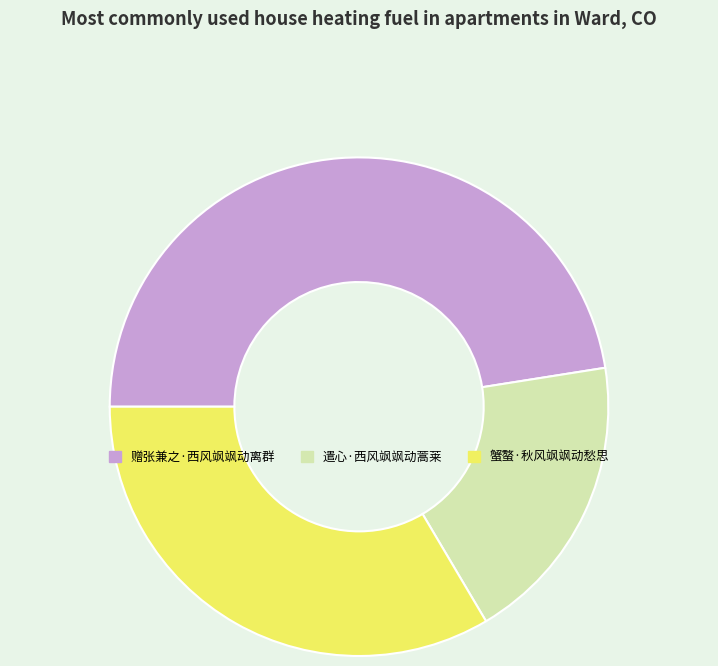

Is it true that 赠张兼之·西风飒飒动离群 is 48% of the pie?

True